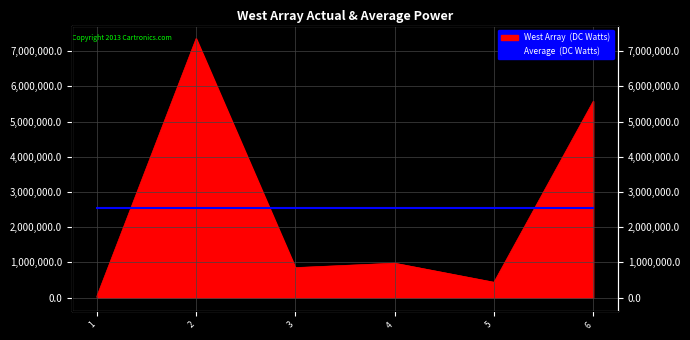

At which category does the data reach its first local valley?

3